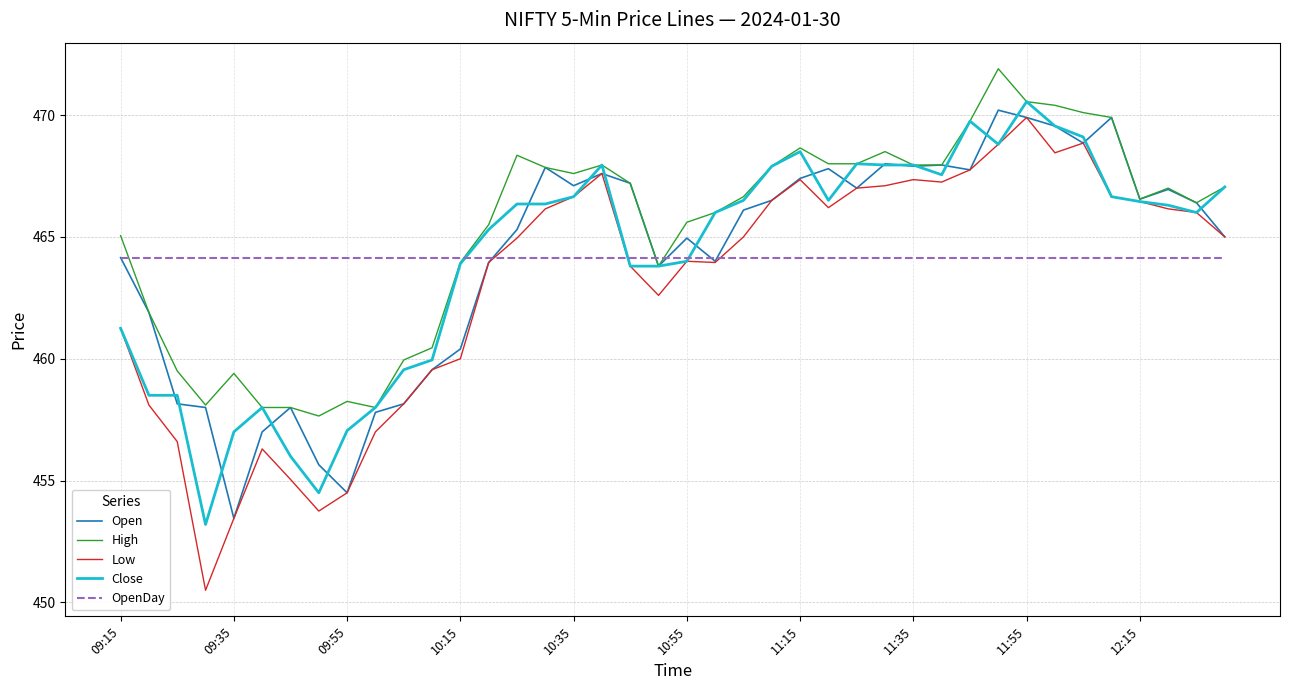

List the series in order of their peak value, highest first.

High, Close, Open, Low, OpenDay